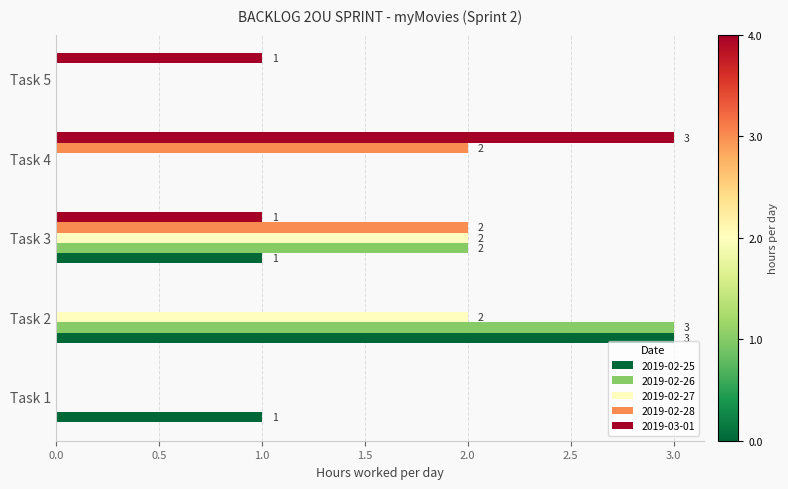

Is the value of 2019-02-26 at Task 2 greater than the value of 2019-03-01 at Task 2?

Yes